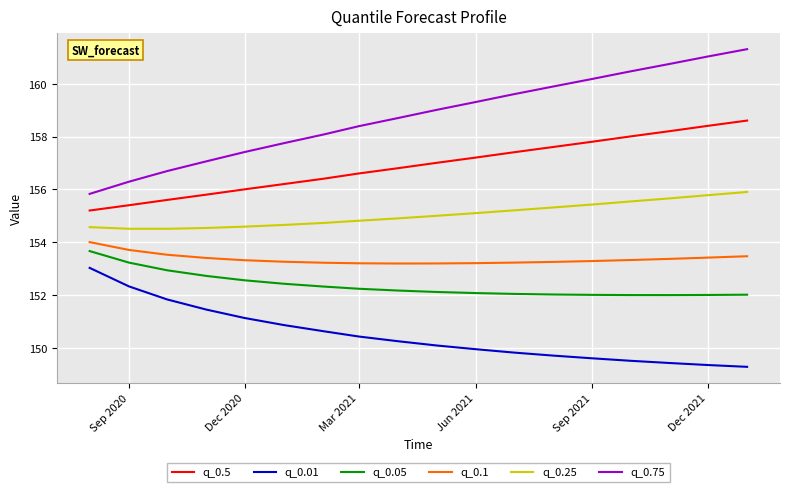

True or false: q_0.01 and q_0.1 intersect in this chart.

False